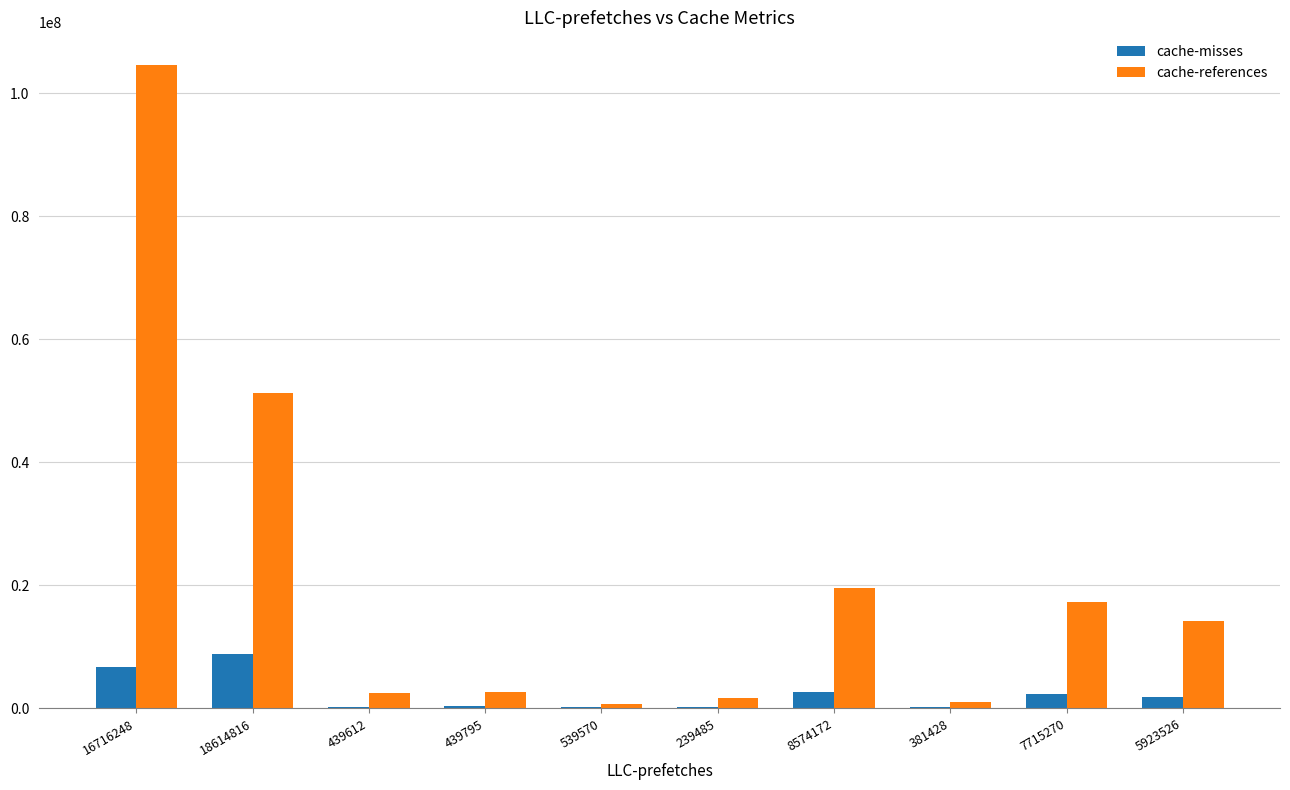

Is it true that cache-misses equals 8809033 at 18614816?

True